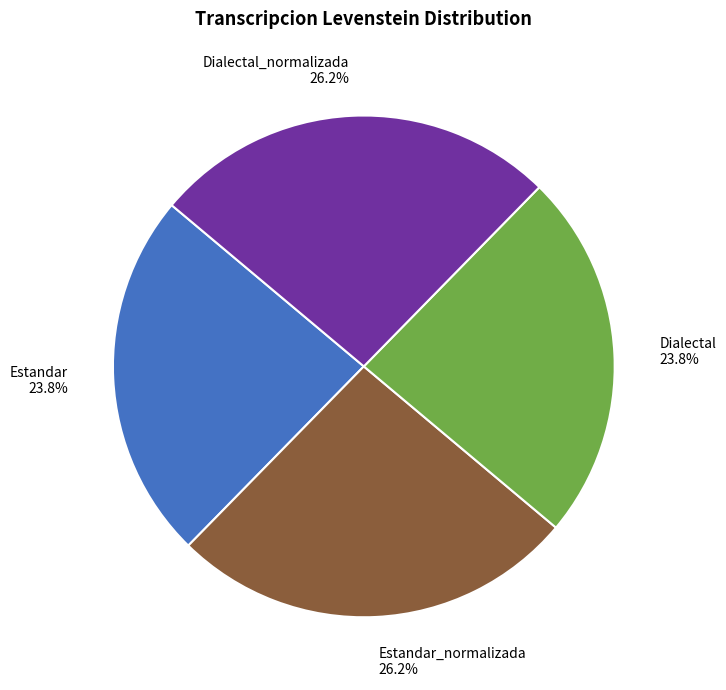

What is the ratio of the value at Estandar_normalizada to the value at Dialectal?

1.1